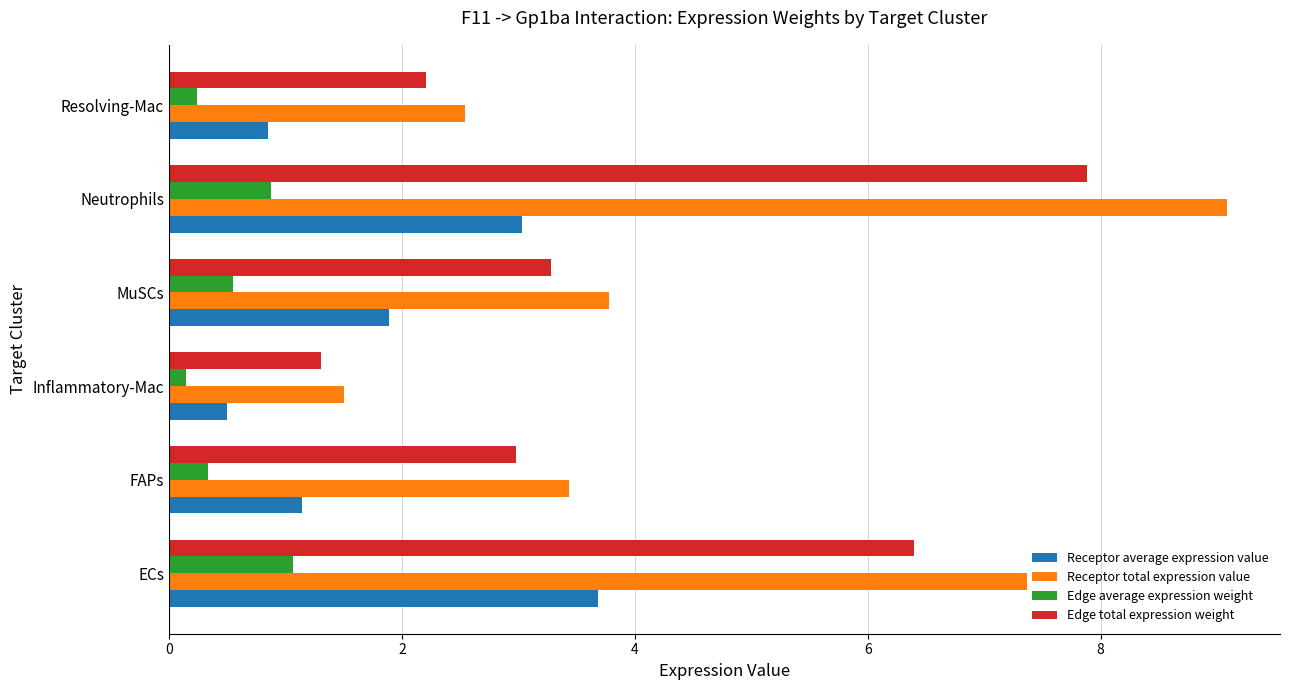

Which series has the largest range (max minus min)?

Receptor total expression value